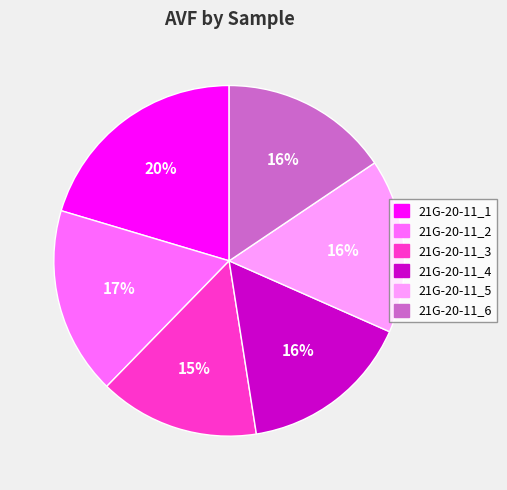

To the nearest percent, what portion does 21G-20-11_5 represent?

16%